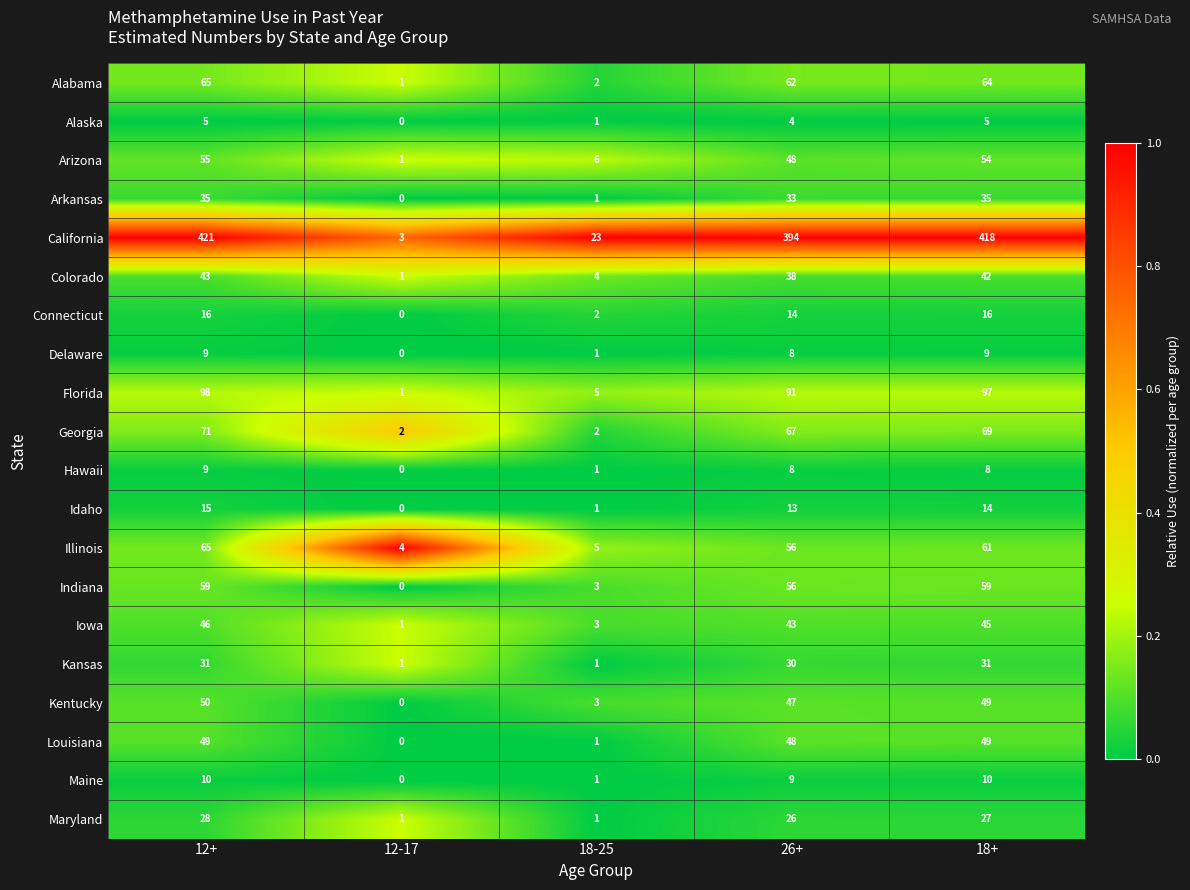

The Arkansas series shows 0 at 12-17. True or false?

True